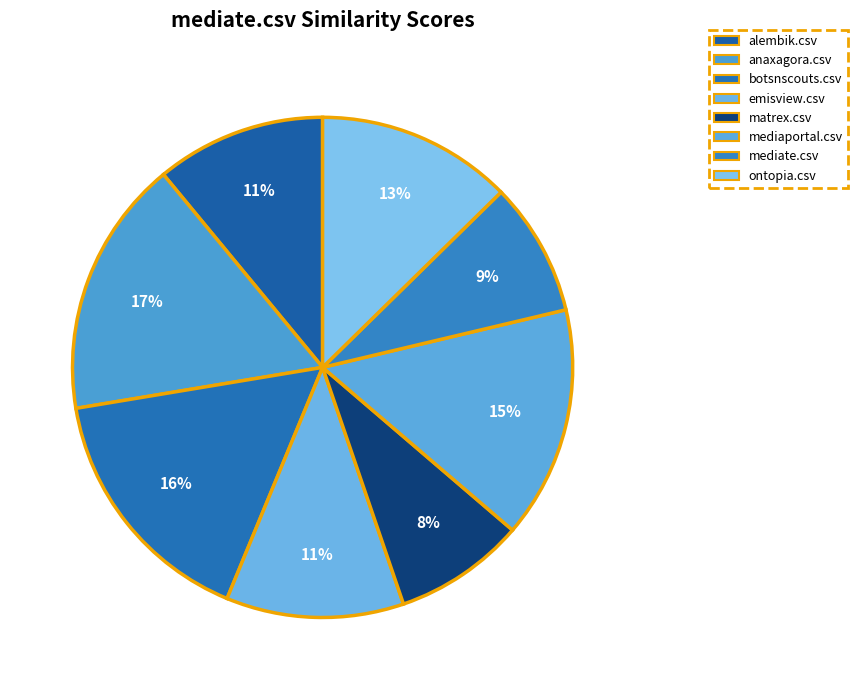

How many segments does this pie chart have?

8